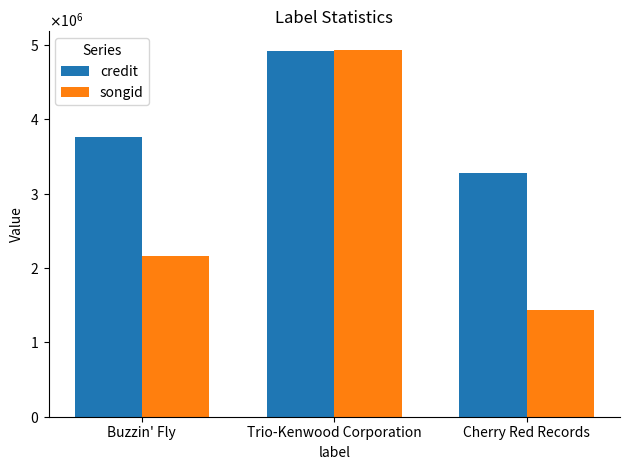

List the series in order of their peak value, highest first.

songid, credit